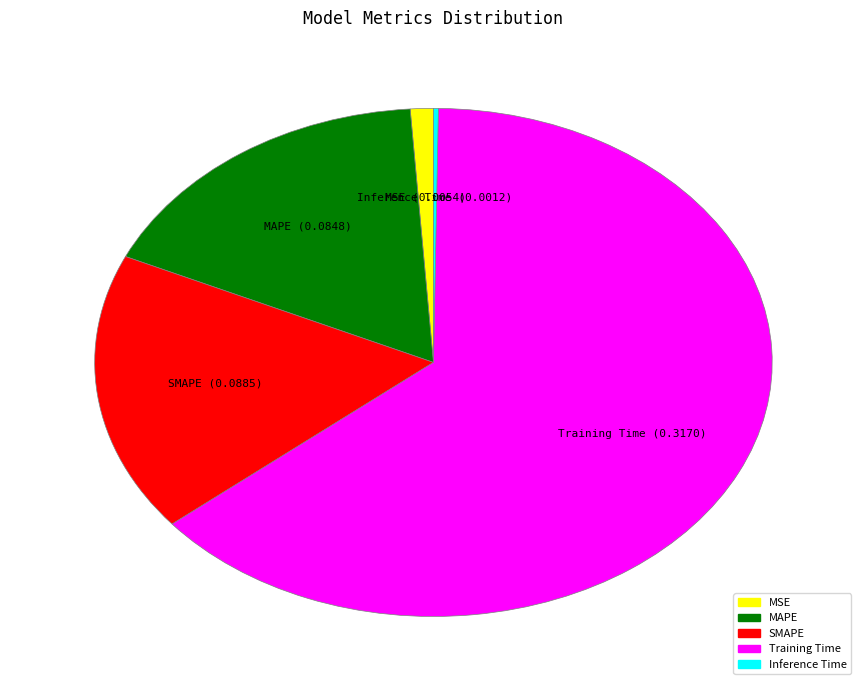

Which slice is the largest?

Training Time